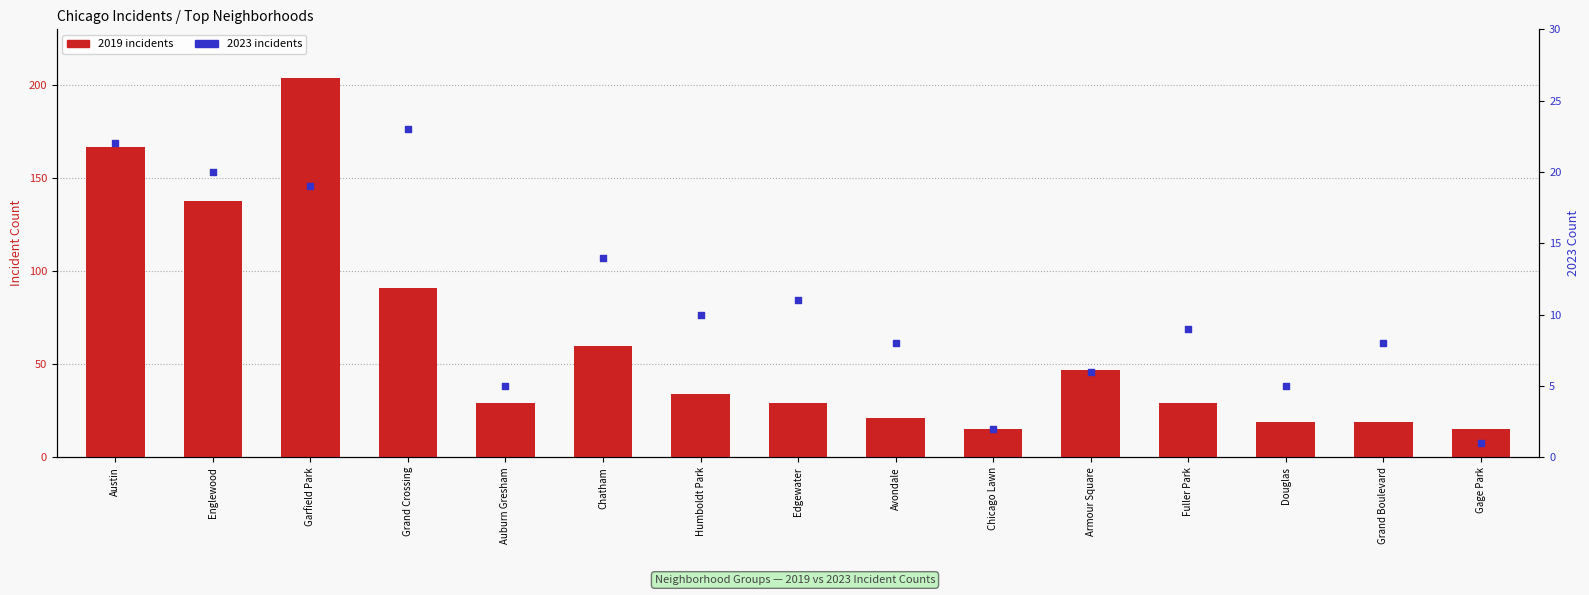

What are all the series names shown in the legend?

2019 incidents, 2023 incidents